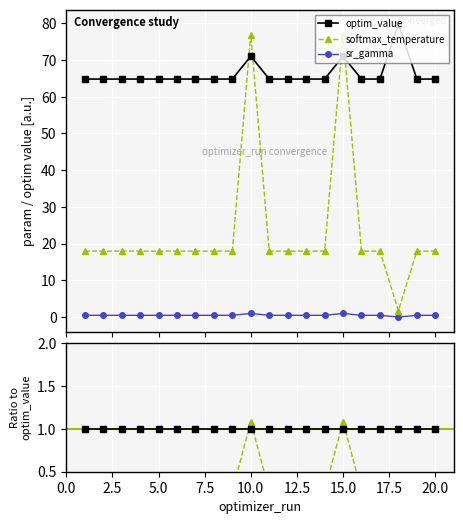

Is the value of sr_gamma at 2.5 greater than the value of optim_value at 17?

No